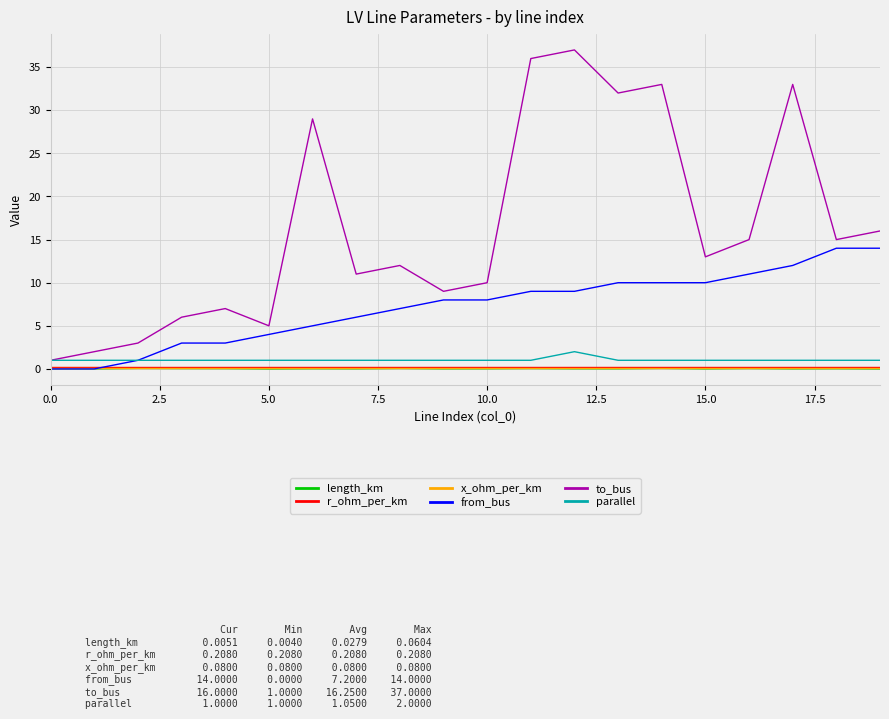

Which series has the widest spread of values?

to_bus